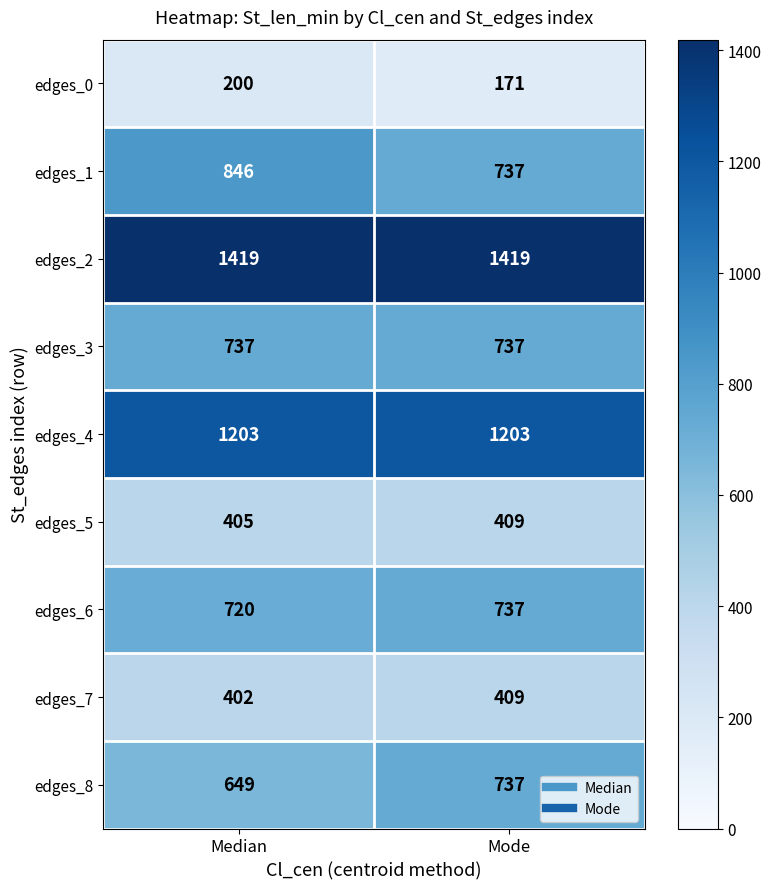

Which series changed the most between Median and Mode?

edges_1